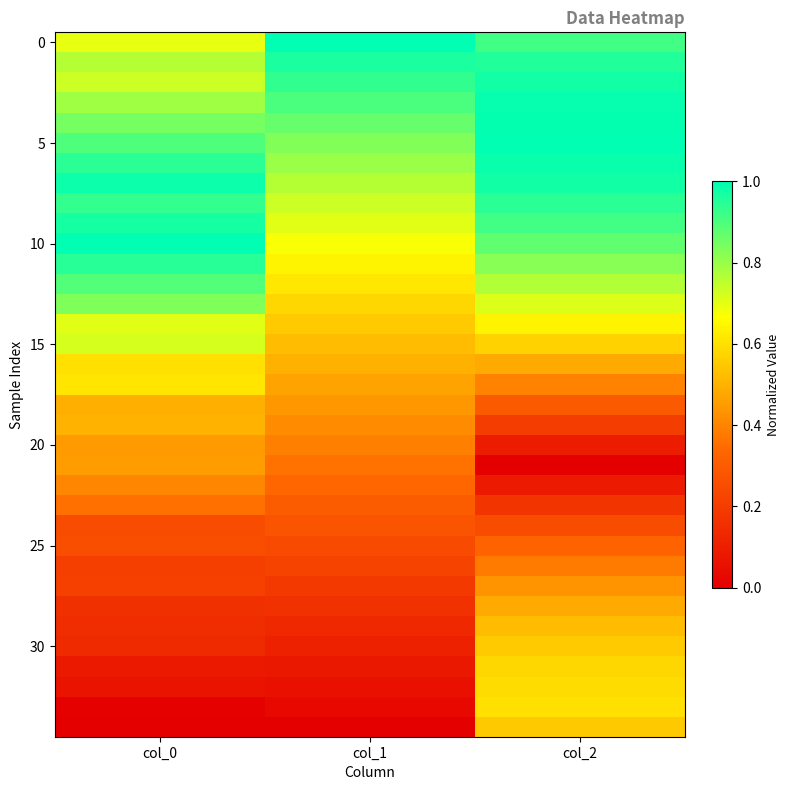

At which category is the sum across all series the highest?

col_2